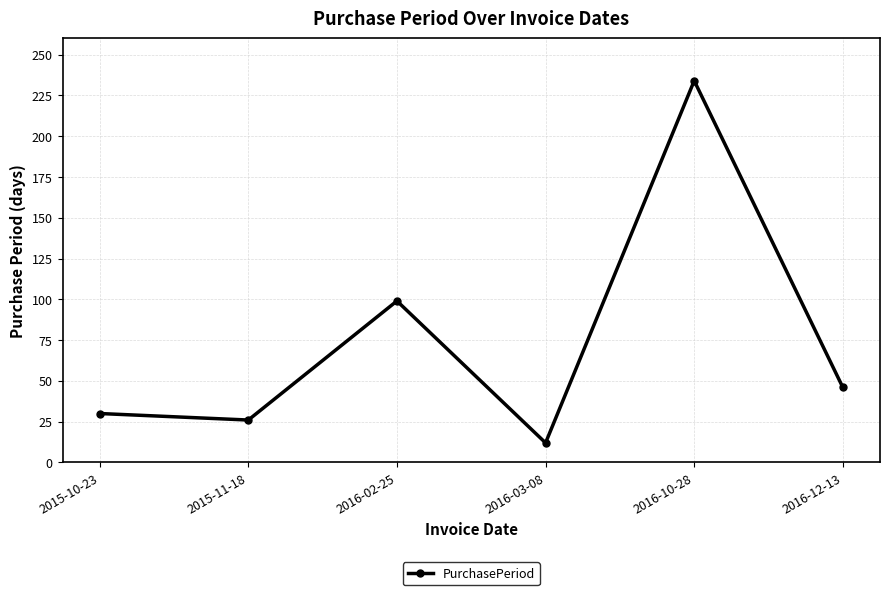

What is the difference between the maximum and second lowest values?

208